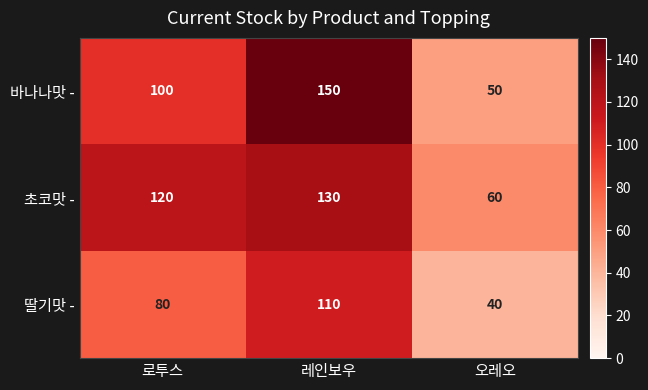

Which category has the lowest value in the 초코맛 - series?

오레오